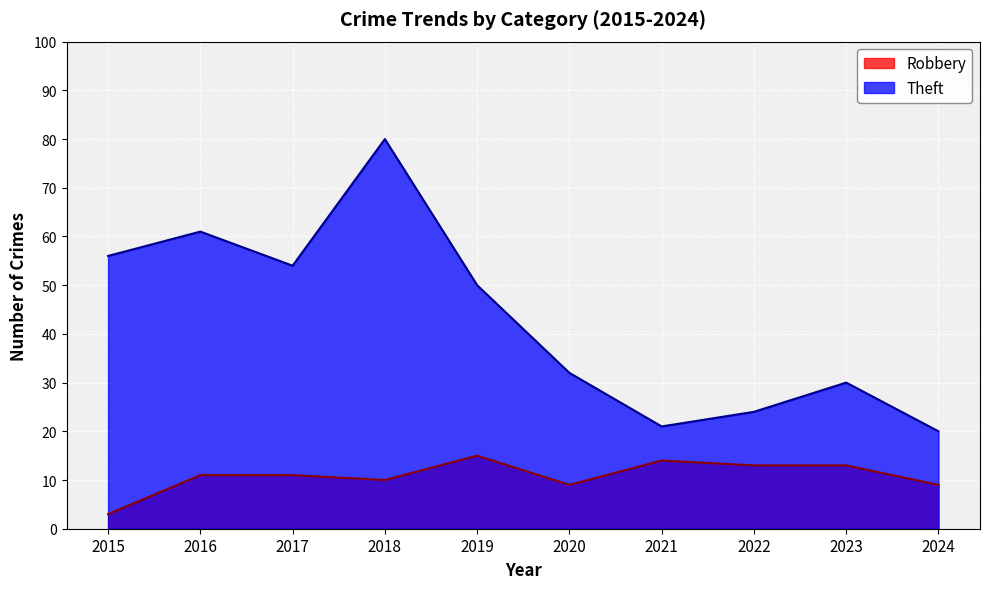

List the labels in order of Theft value, smallest first.

2024, 2021, 2022, 2023, 2020, 2019, 2017, 2015, 2016, 2018